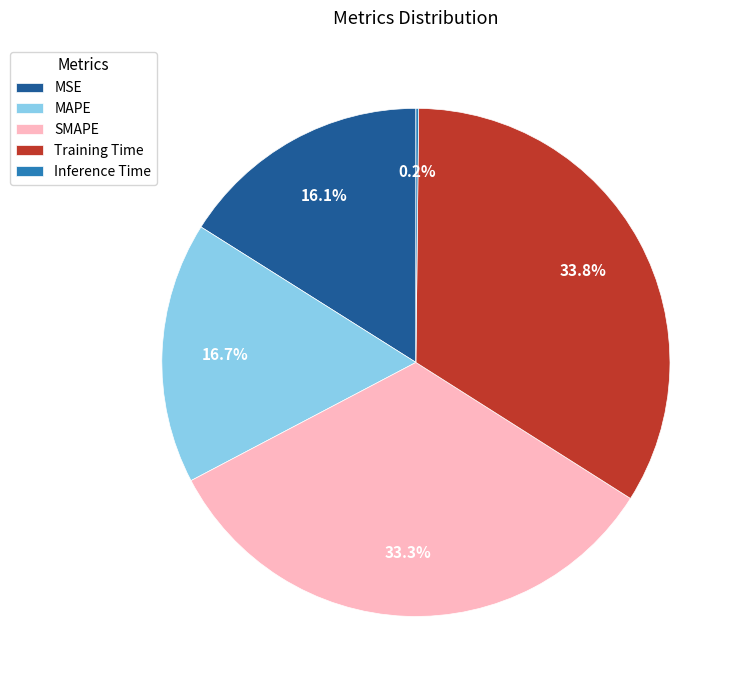

What percentage is NOT represented by MAPE?

83.3%